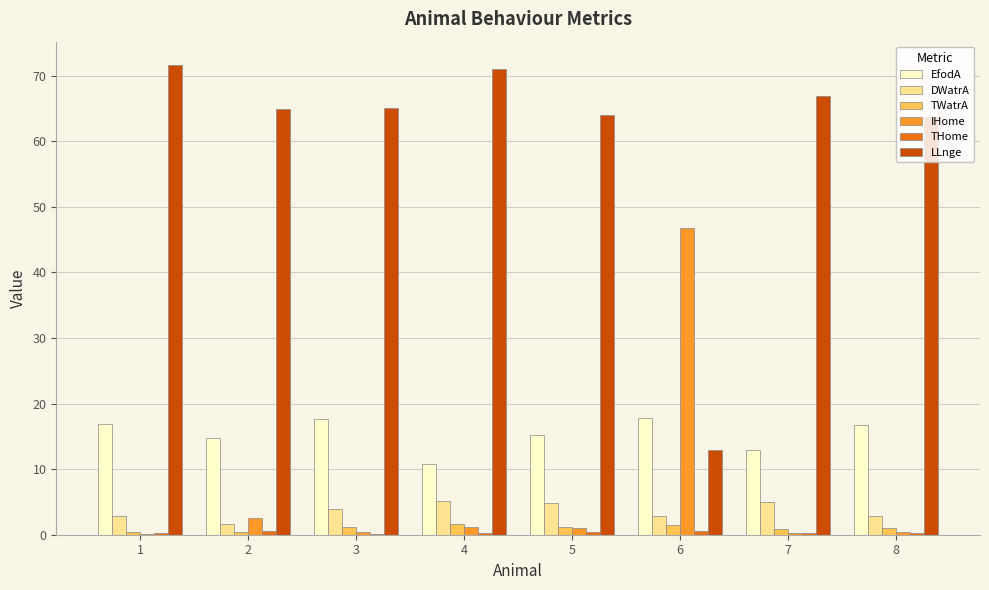

What is the highest value of the TWatrA series?

1.6